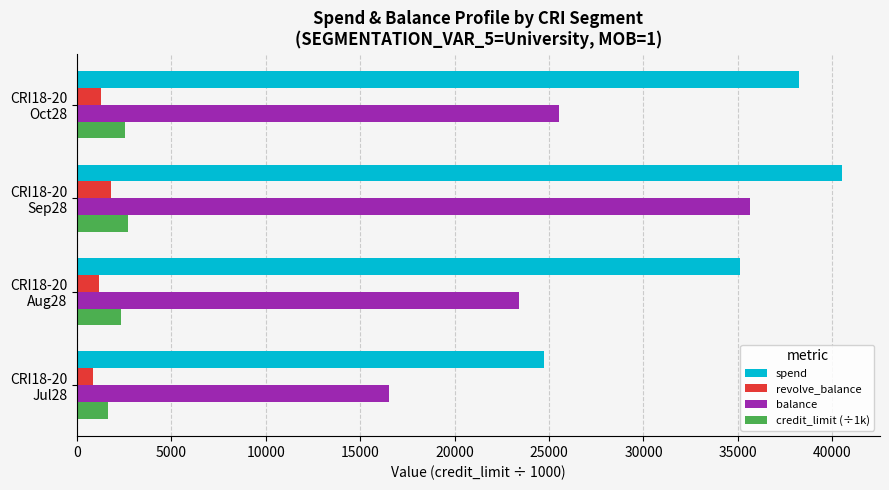

Which series has the widest spread of values?

balance